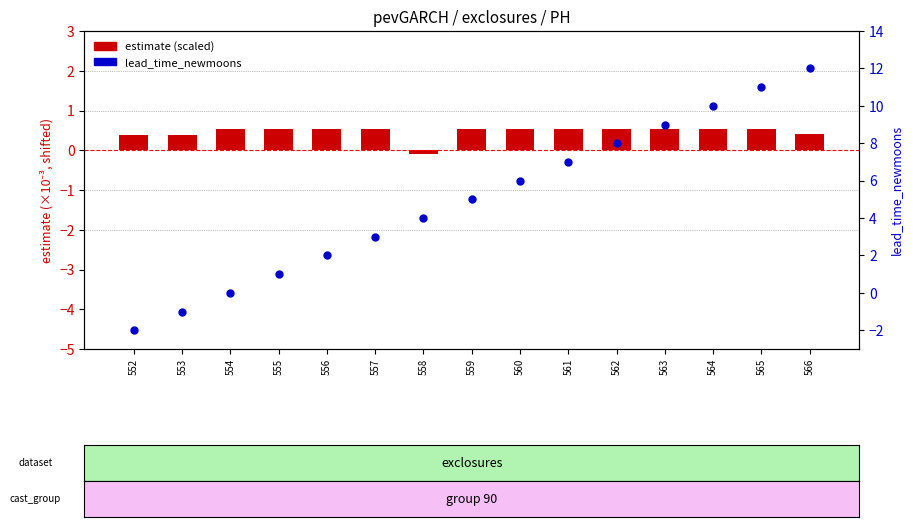

What is the total value across all series at 564?

10.5